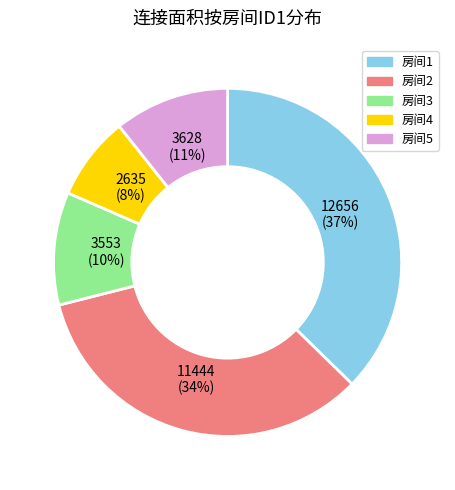

How many slices are in this pie chart?

5